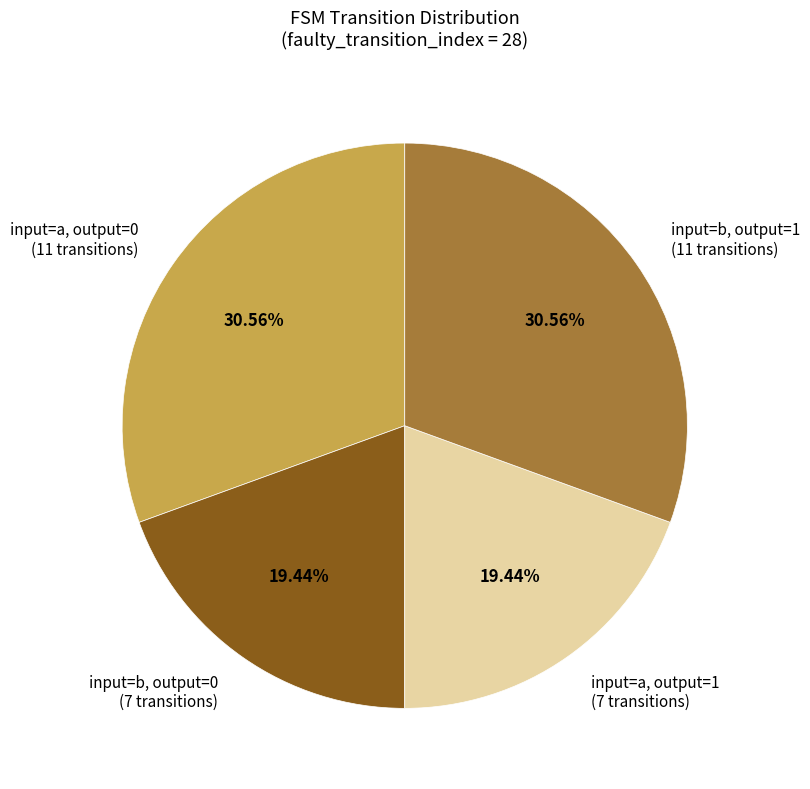

Combined, do input=b, output=1 and input=a, output=0 account for over 50%?

Yes